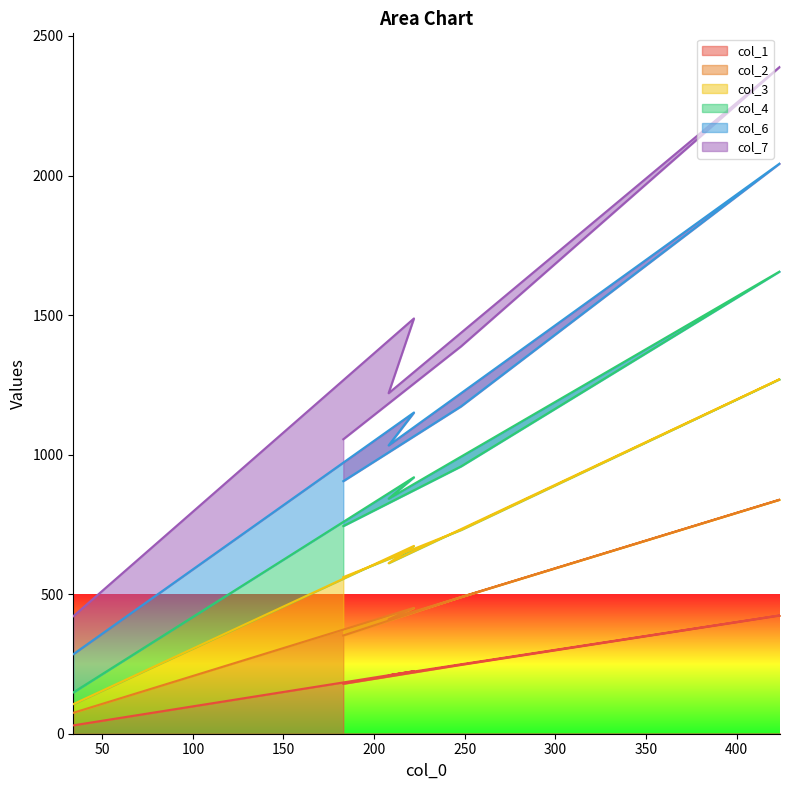

At which category does col_4 reach its first local valley?

208